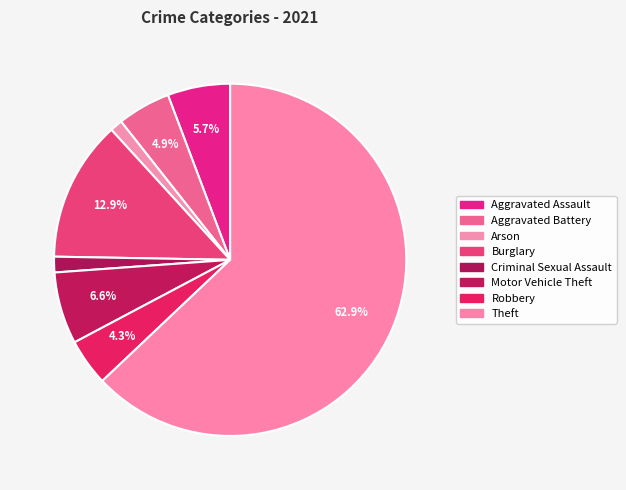

True or false: Arson accounts for 13% of the total.

False